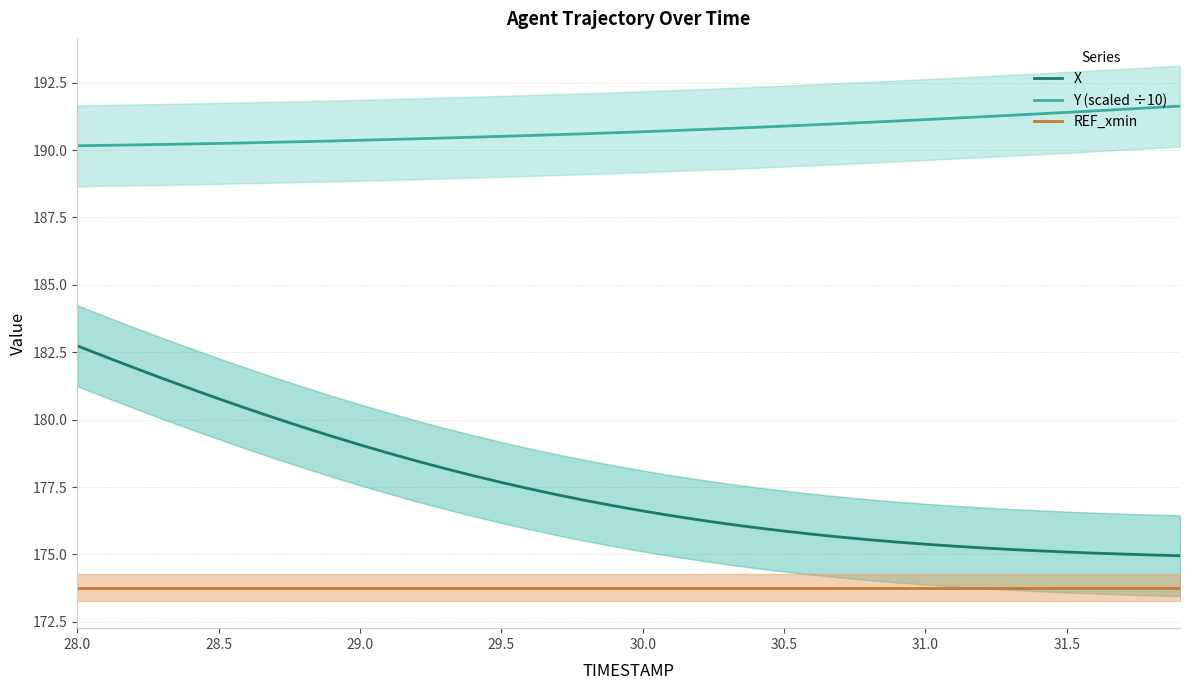

What are all the series names shown in the legend?

X, Y (scaled ÷10), REF_xmin